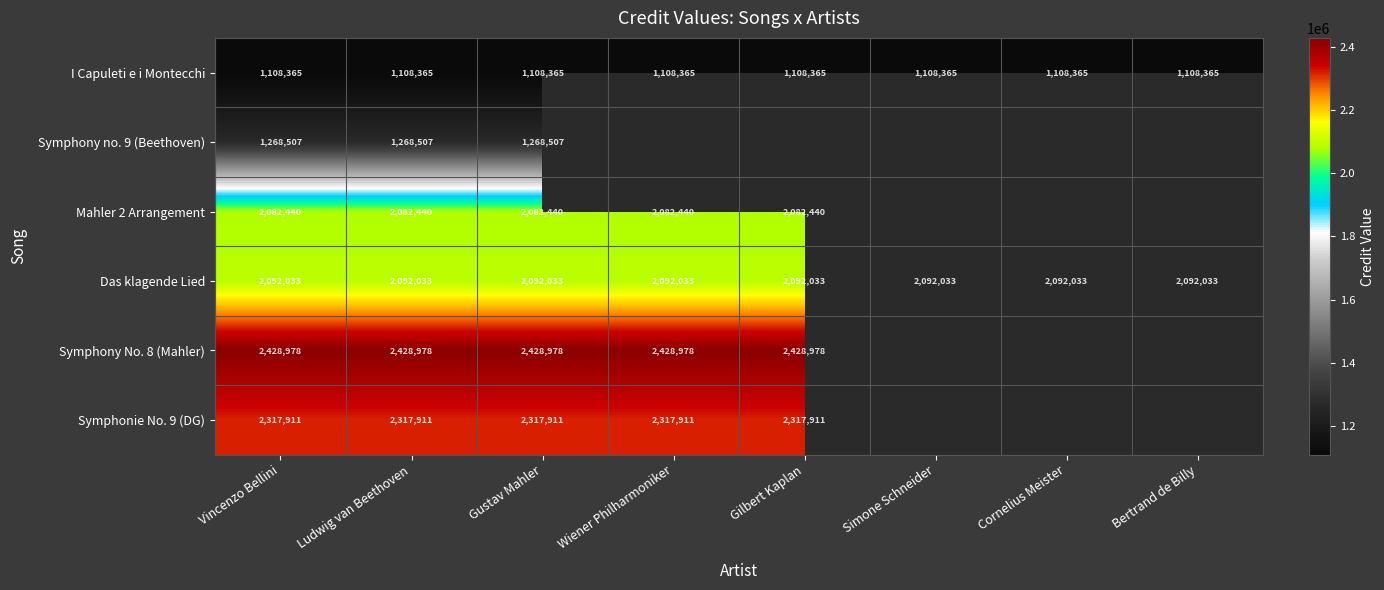

What is the total value across all series at Ludwig van Beethoven?

11298234